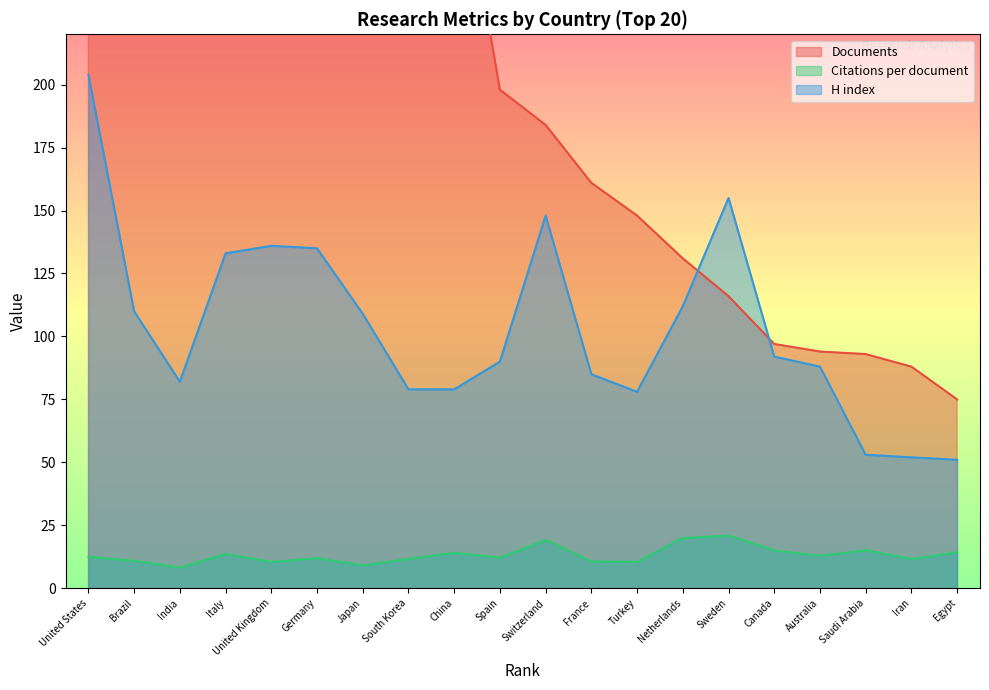

True or false: Documents and Citations per document cross at least once.

False